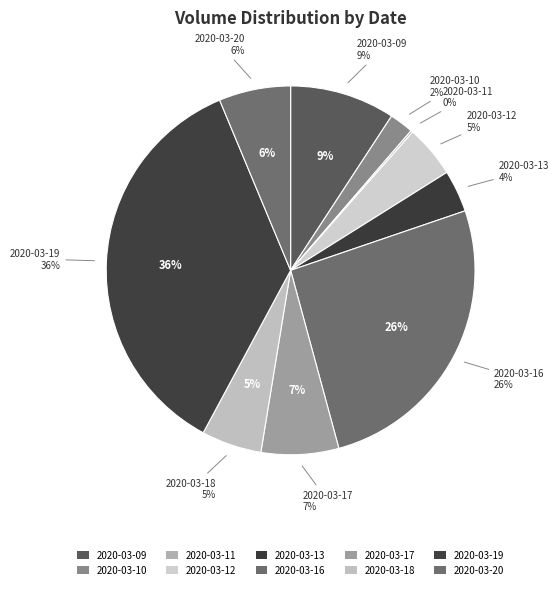

Is it true that 2020-03-09 is 9% of the pie?

True